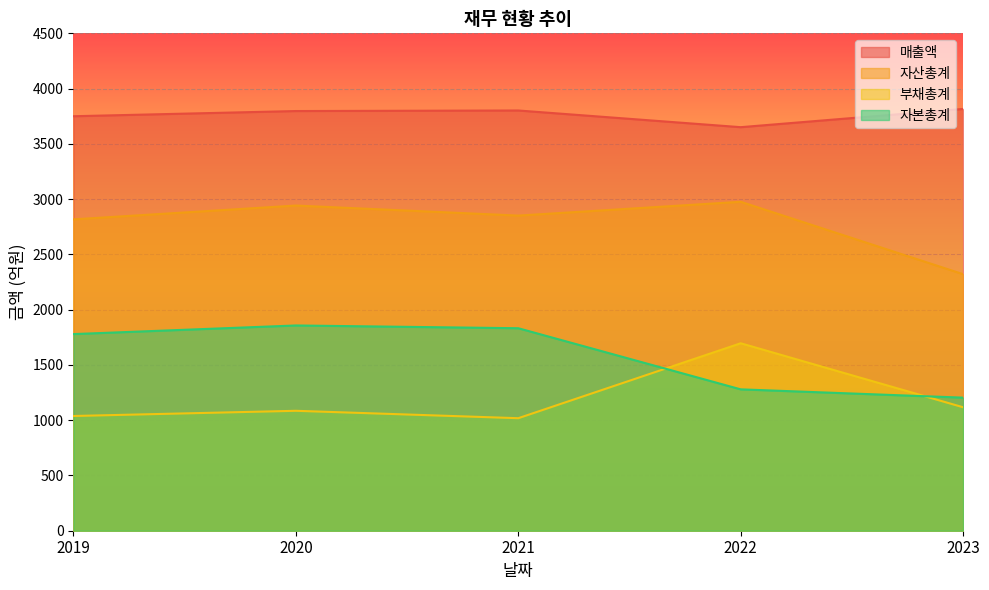

Is it true that 부채총계 equals 1085 at 2020?

True